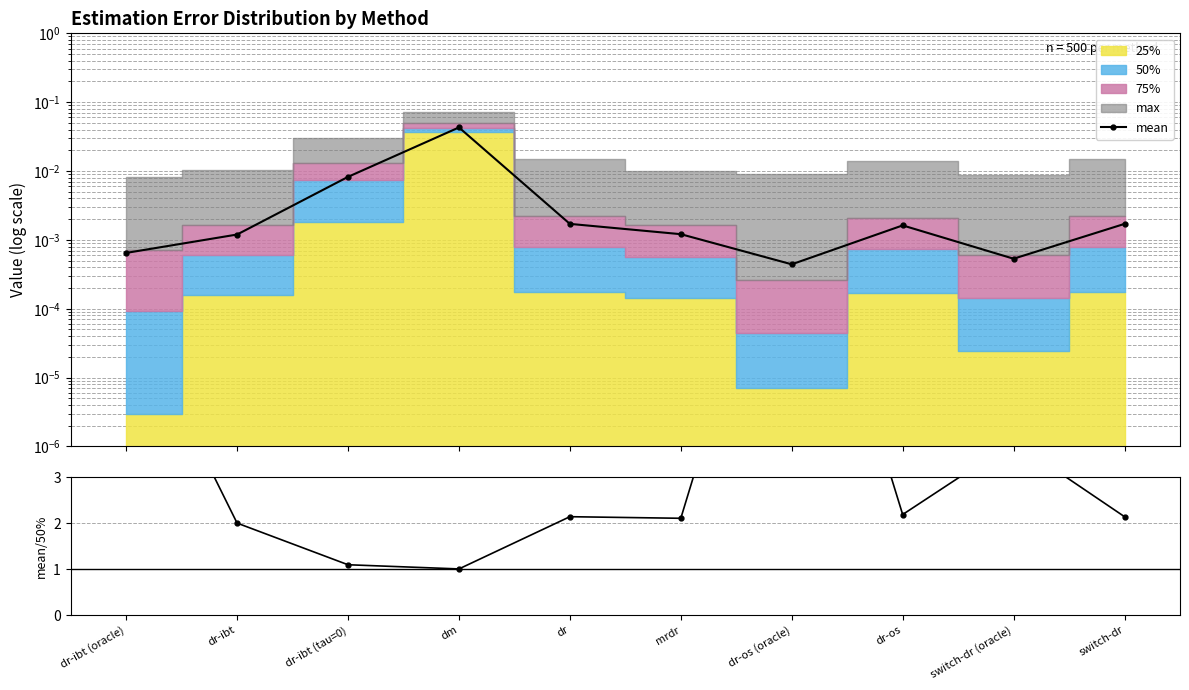

Does the chart have visible grid lines?

Yes